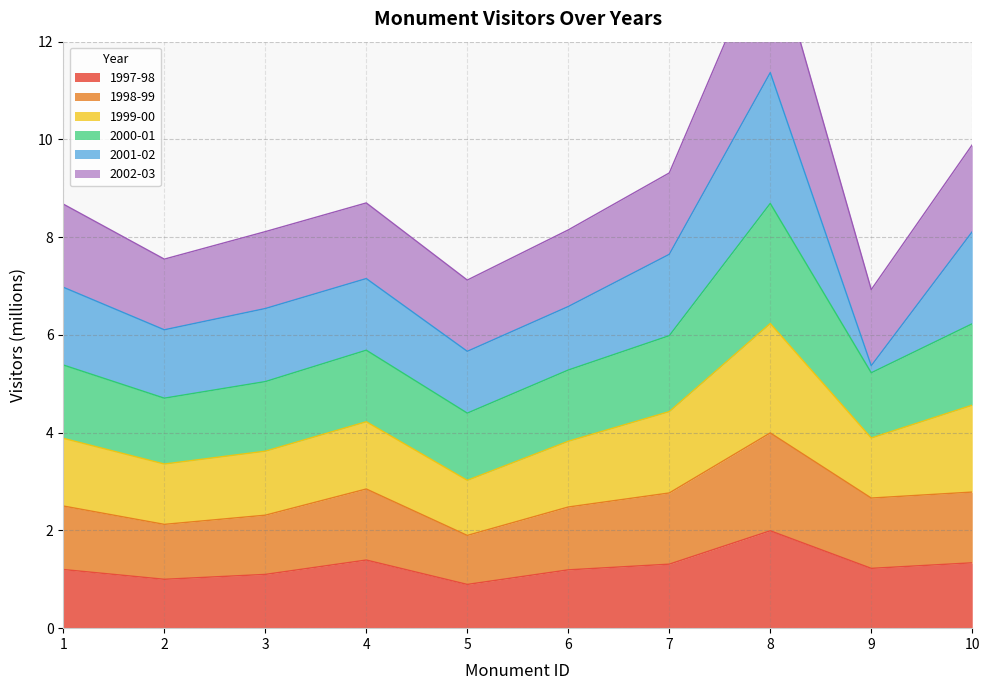

The value of 1997-98 at 10 is 0.5. True or false?

False